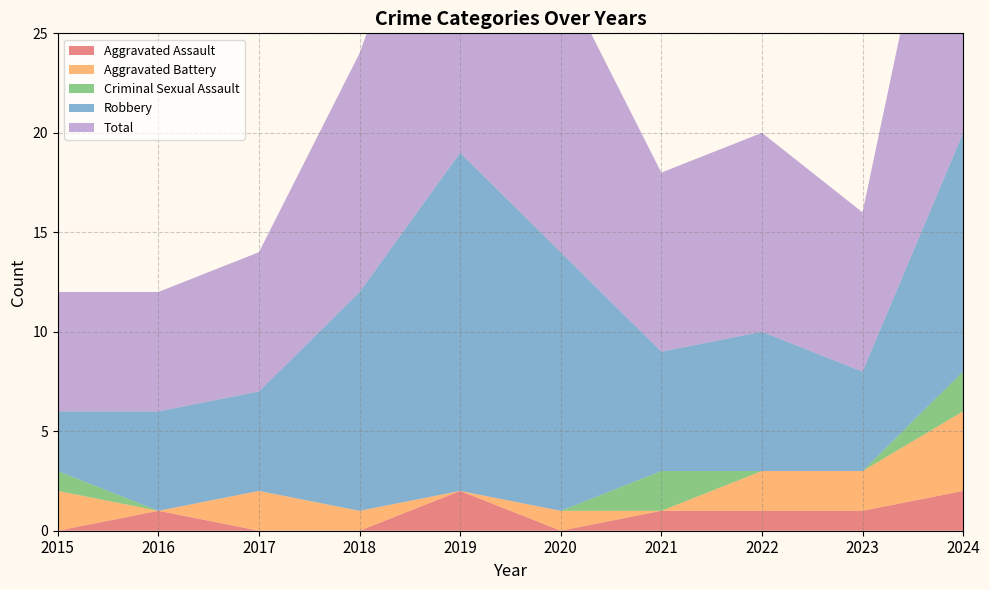

Reading left to right, extract all data points from this chart.

Aggravated Assault: 0	1	0	0	2	0	1	1	1	2
Aggravated Battery: 2	0	2	1	0	1	0	2	2	4
Criminal Sexual Assault: 1	0	0	0	0	0	2	0	0	2
Robbery: 3	5	5	11	17	13	6	7	5	12
Total: 6	6	7	12	19	14	9	10	8	20